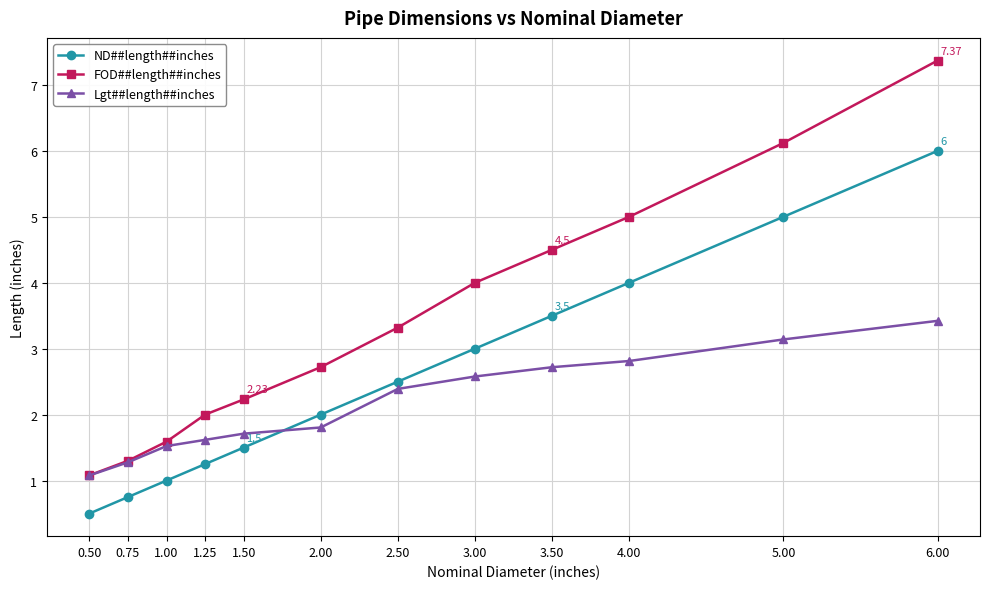

What is the difference between the maximum and minimum values in the FOD##length##inches series?

6.3